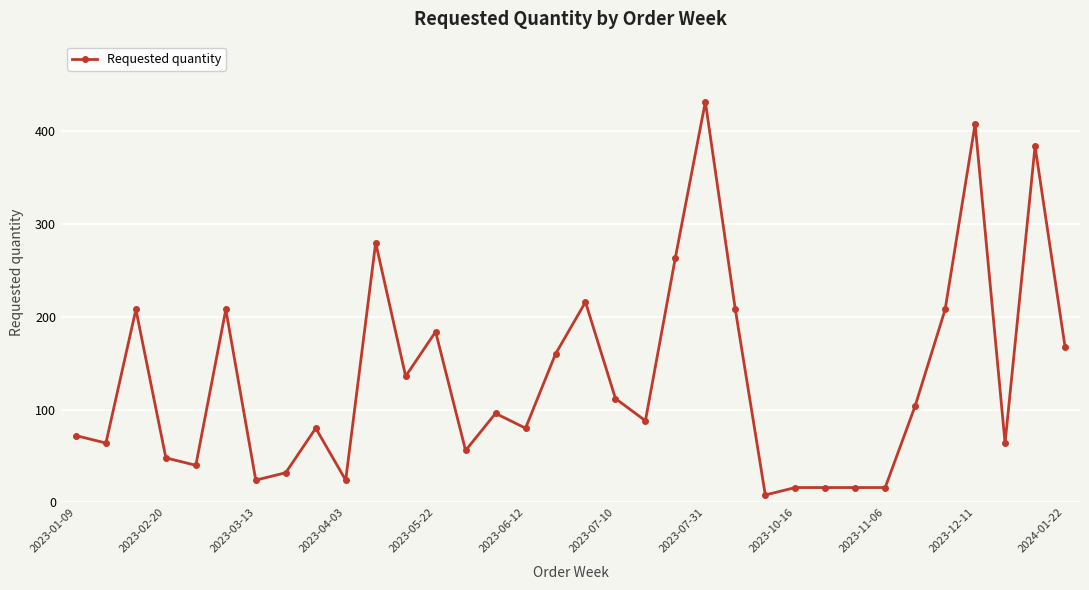

What is the greatest value displayed?

432